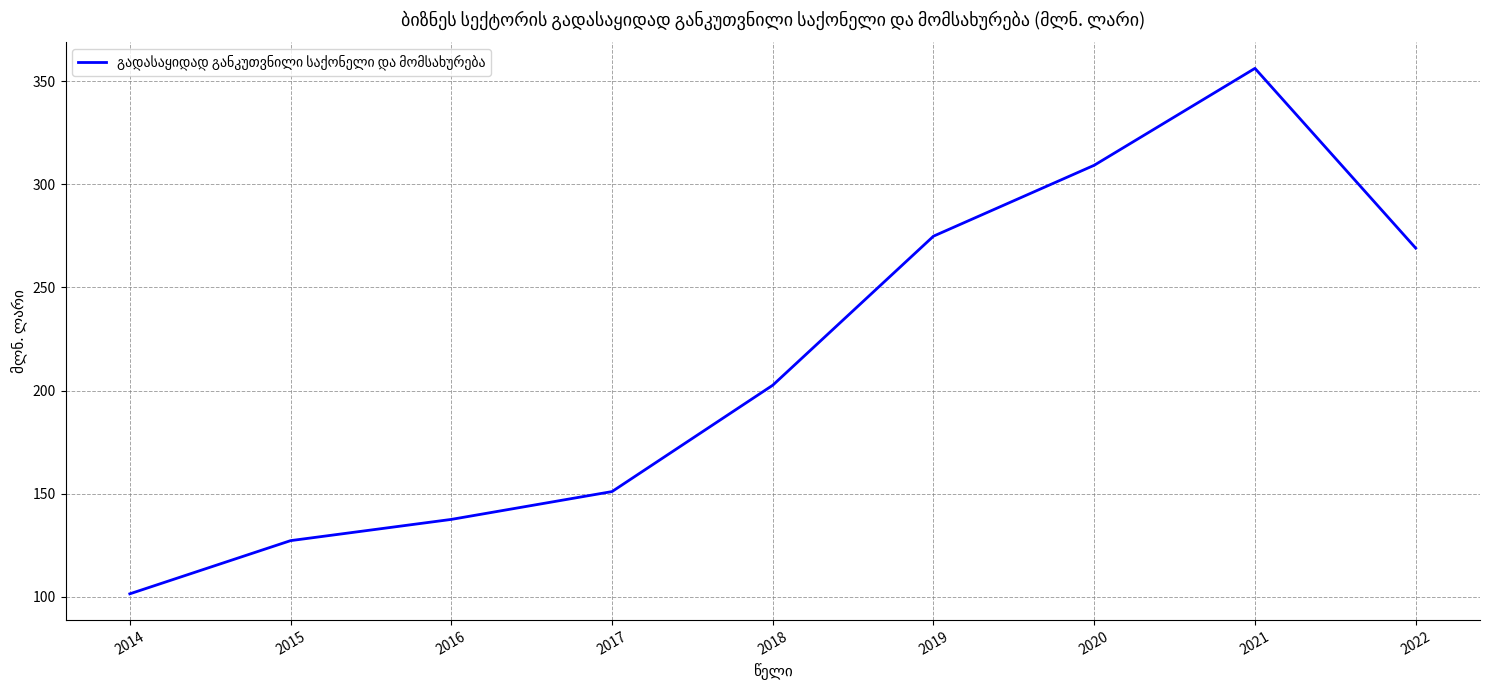

What is the ratio of the value at 2016 to the value at 2021?

0.4